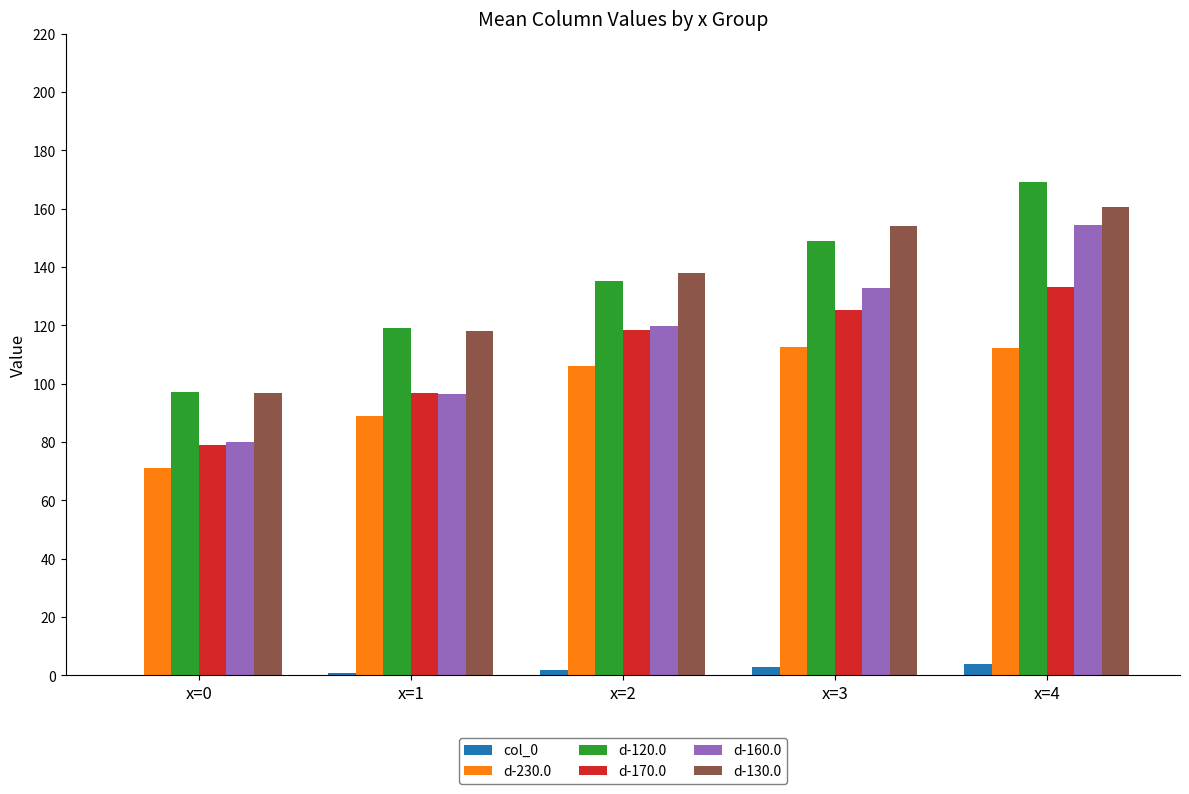

How many distinct data groups are displayed?

6